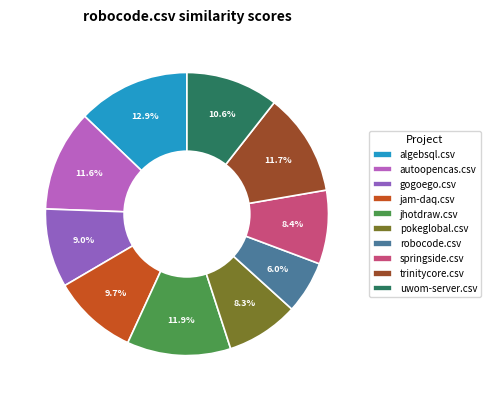

Which has a higher value, trinitycore.csv or springside.csv?

trinitycore.csv